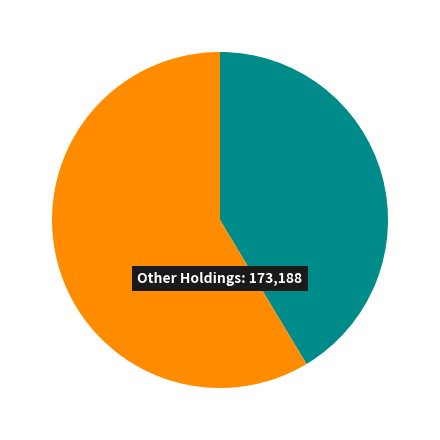

Count the number of slices in the pie.

2